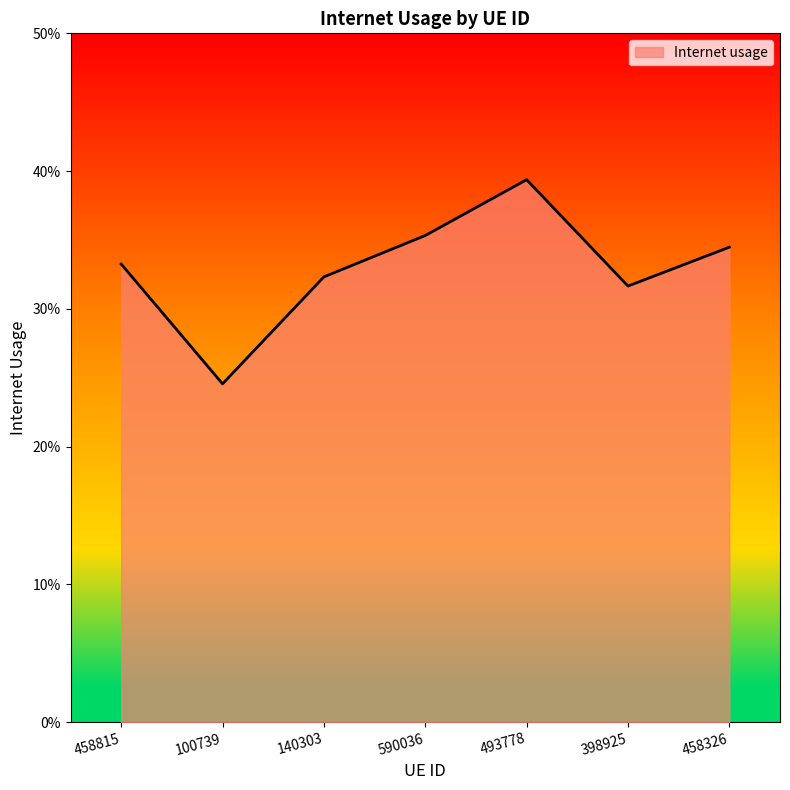

Is this an area chart (filled region under the line)?

Yes